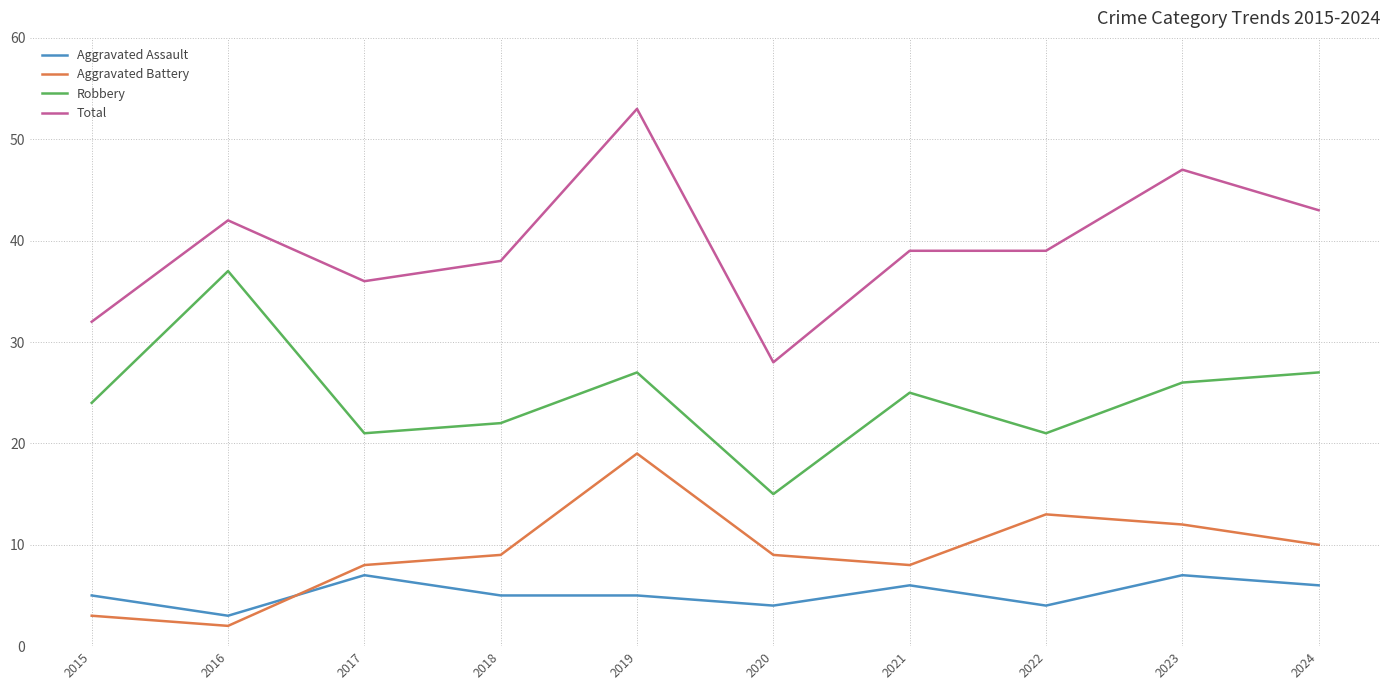

What is the sum of all Aggravated Assault values?

52